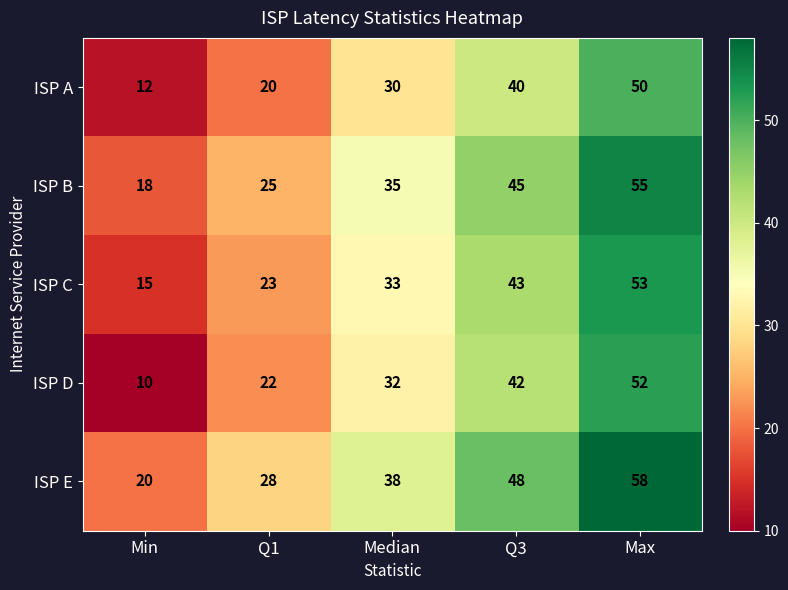

Rank the series by their average value, from lowest to highest.

ISP A, ISP D, ISP C, ISP B, ISP E